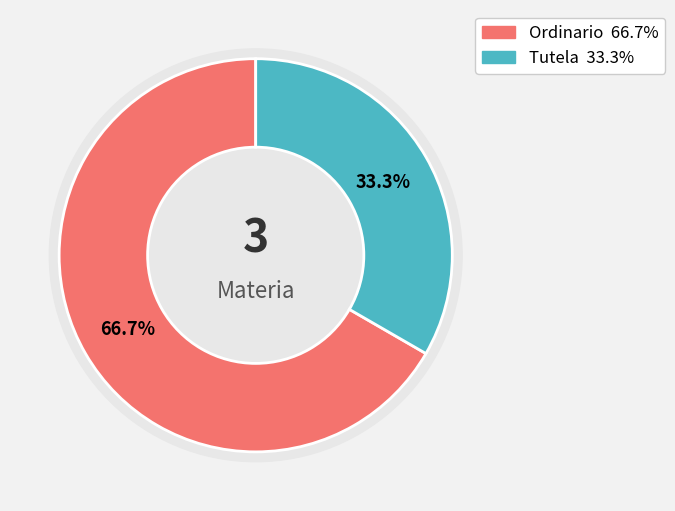

Which slice is the smallest?

Tutela